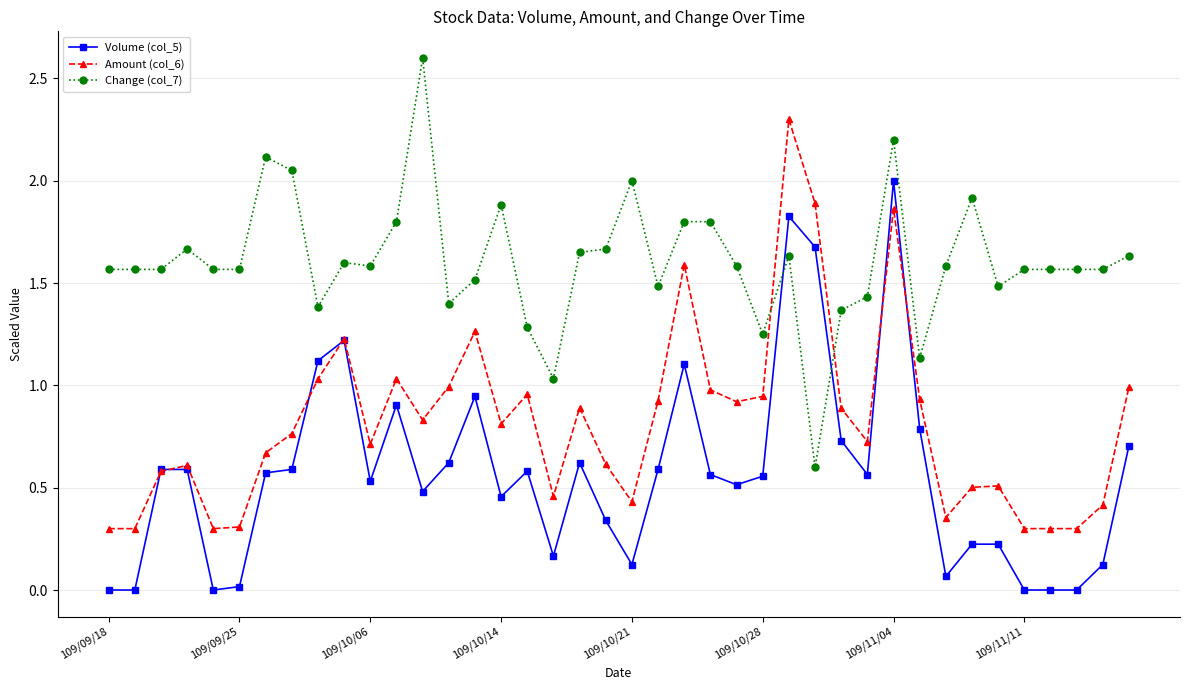

True or false: Change (col_7) has more than 0 interior local peaks.

True